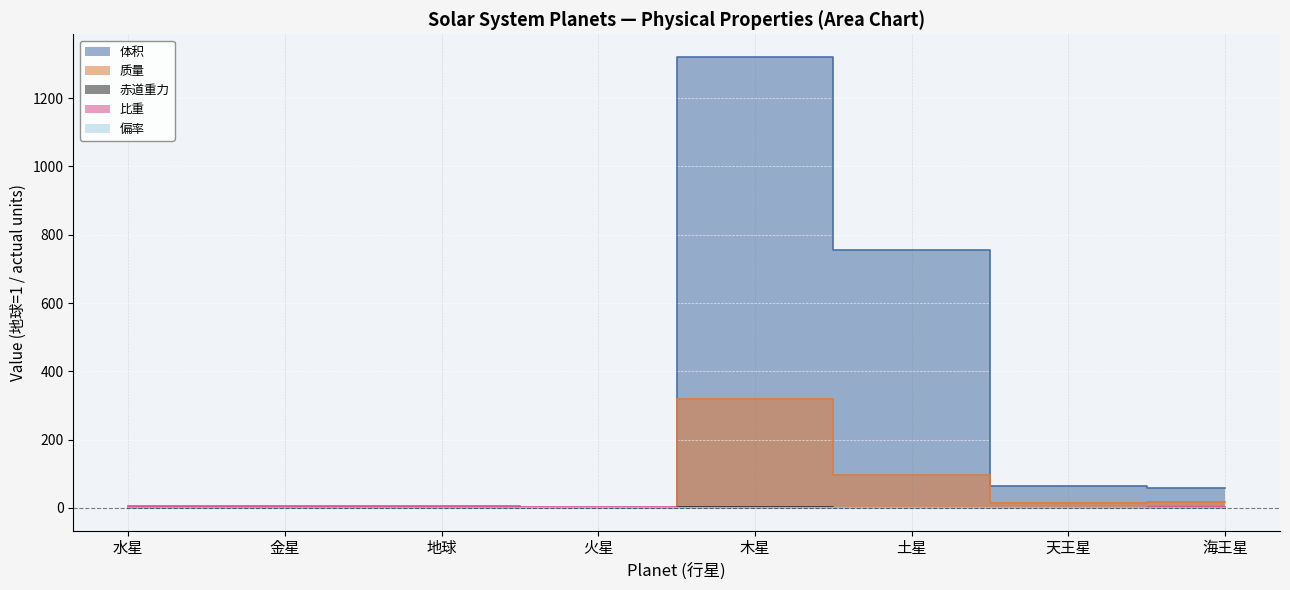

True or false: 比重 has more than 2 interior local peaks.

False